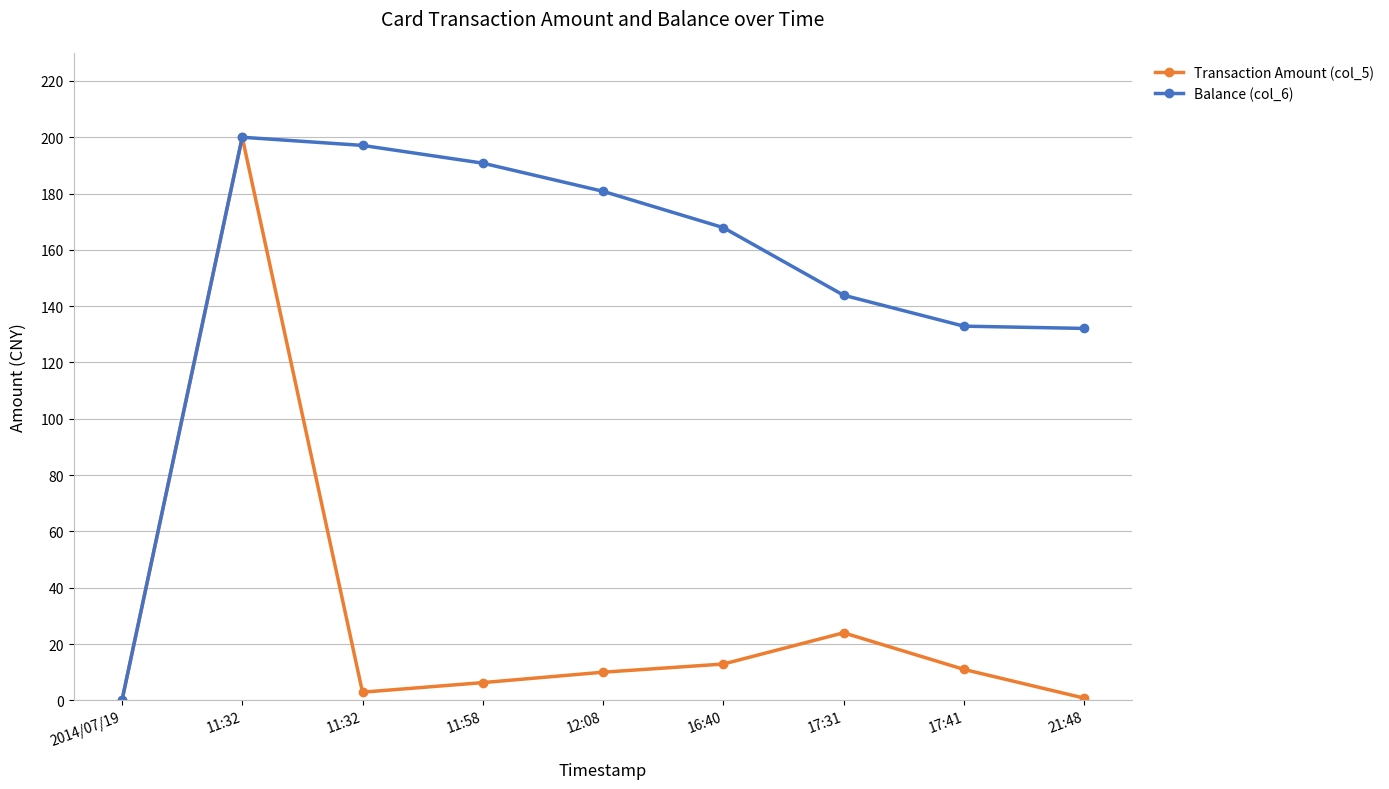

How many lines are shown in the chart?

2